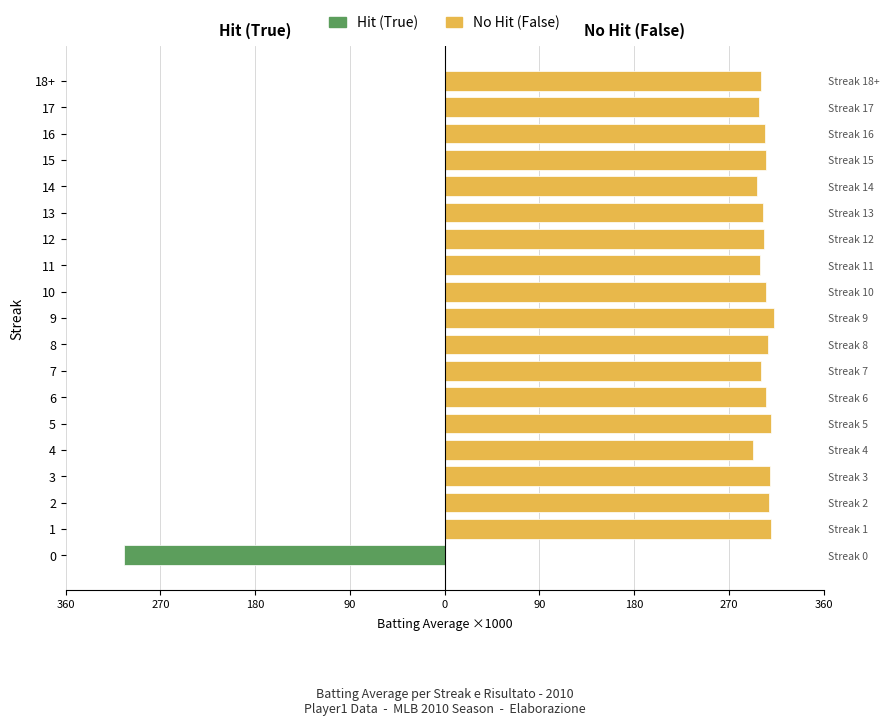

At which category is the sum across all series the highest?

9